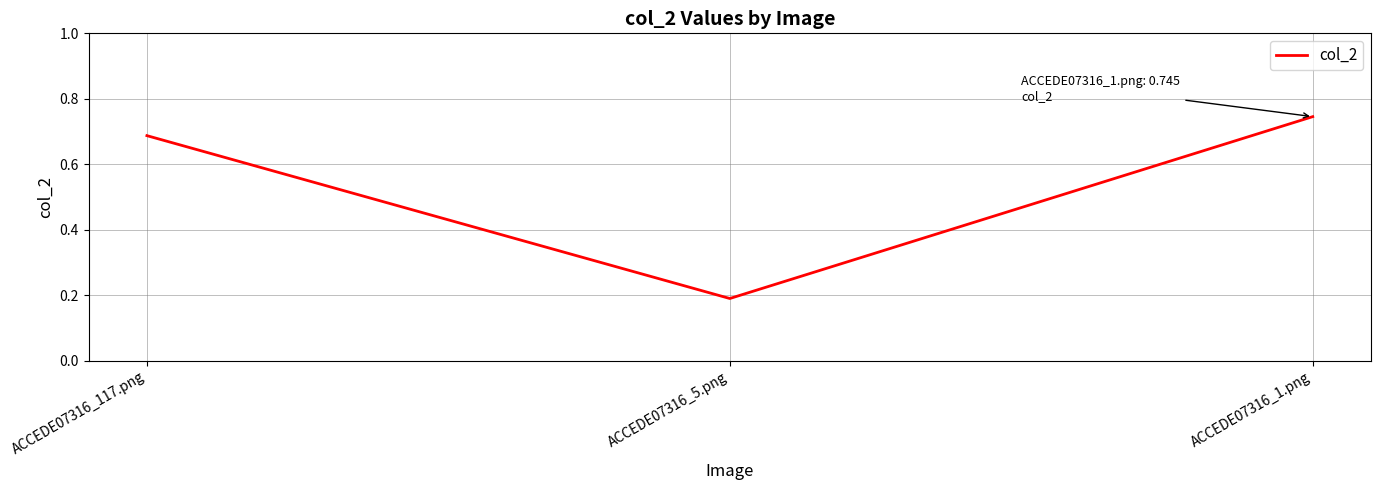

Where is the data nearest to the value 0?

ACCEDE07316_5.png